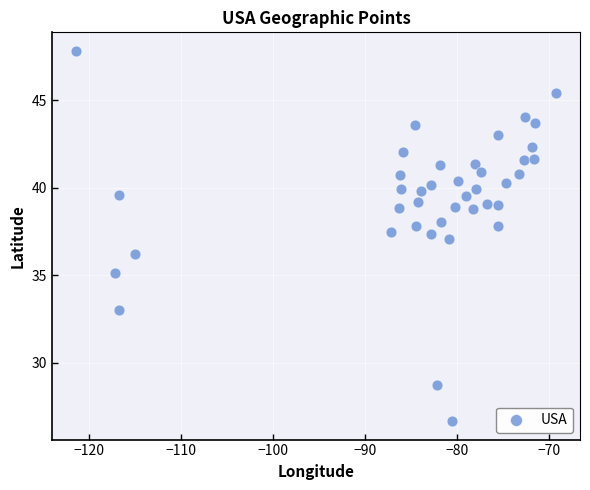

What is the range of Y values (max minus min)?

21.1